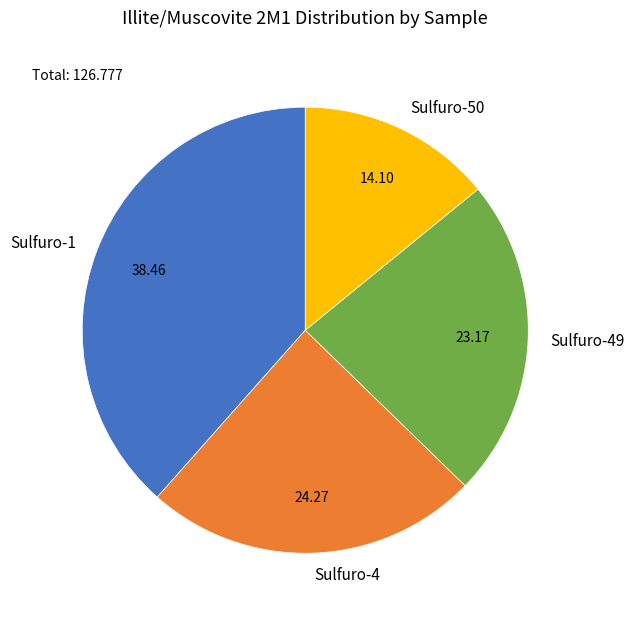

Count the number of slices in the pie.

4